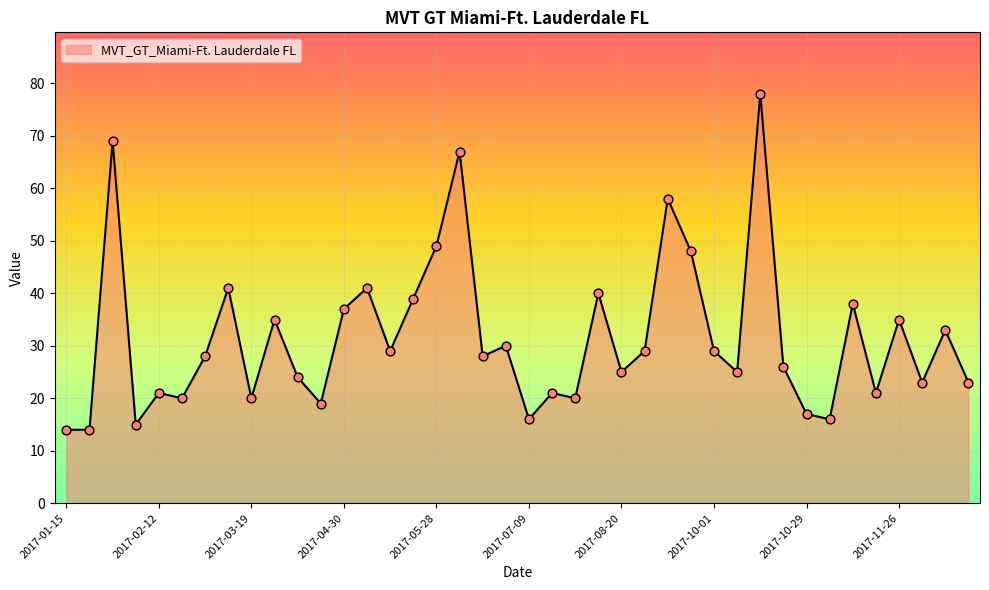

What is the difference between the maximum and minimum values?

64